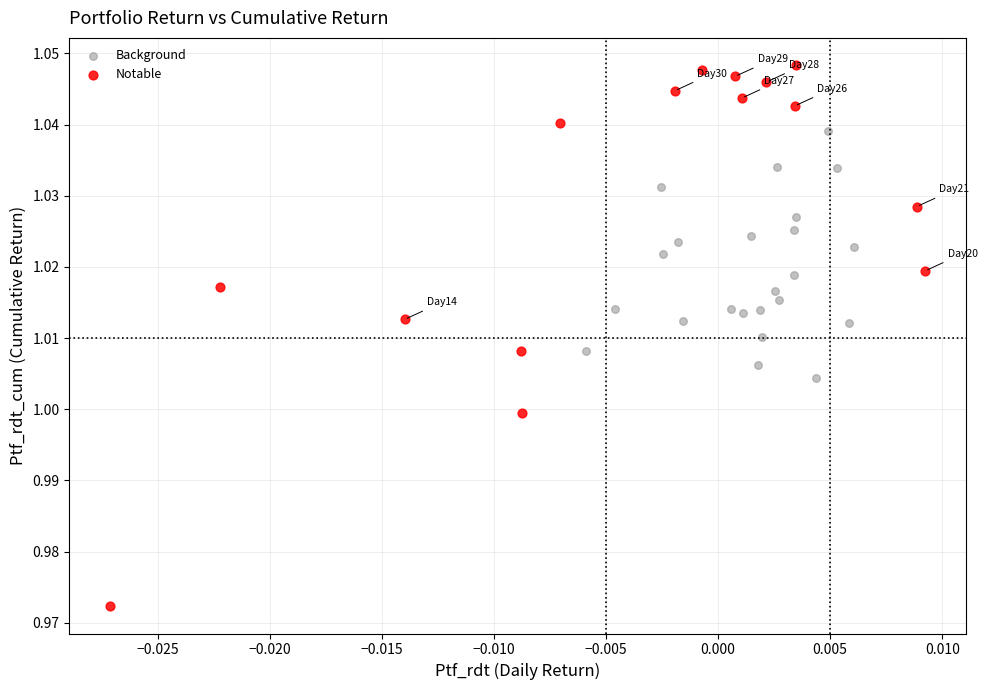

Which series contains the lowest Y value?

Notable